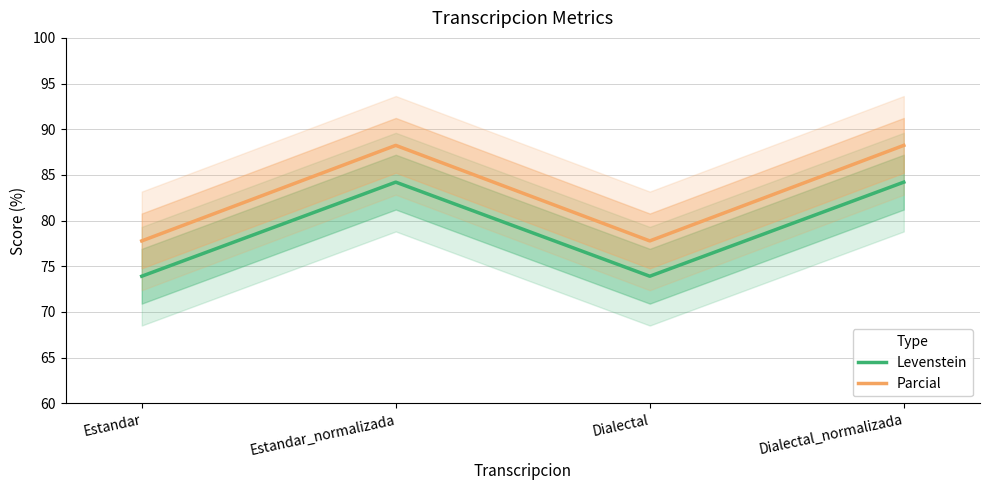

What is the label of the 4th point from the right?

Estandar